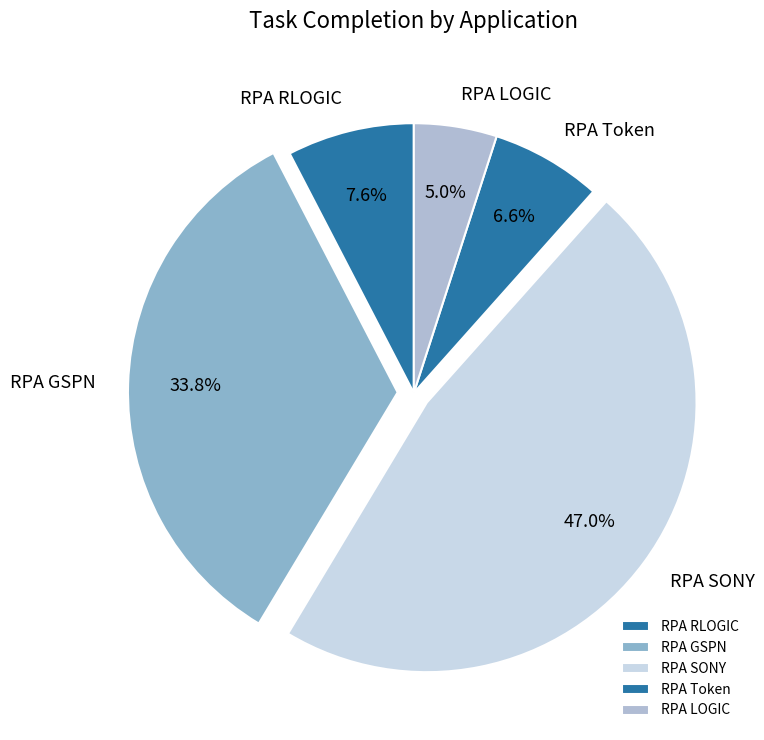

What is the largest slice in the pie chart?

RPA SONY